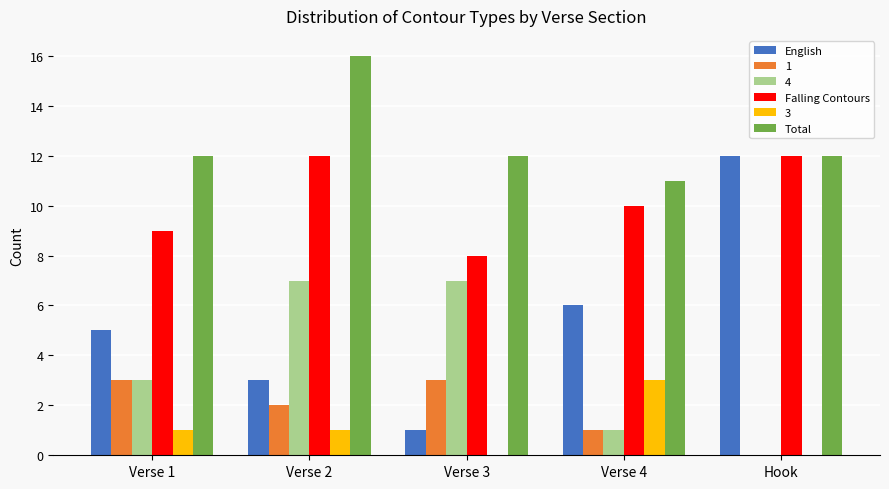

Which series has the largest total across all categories?

Total